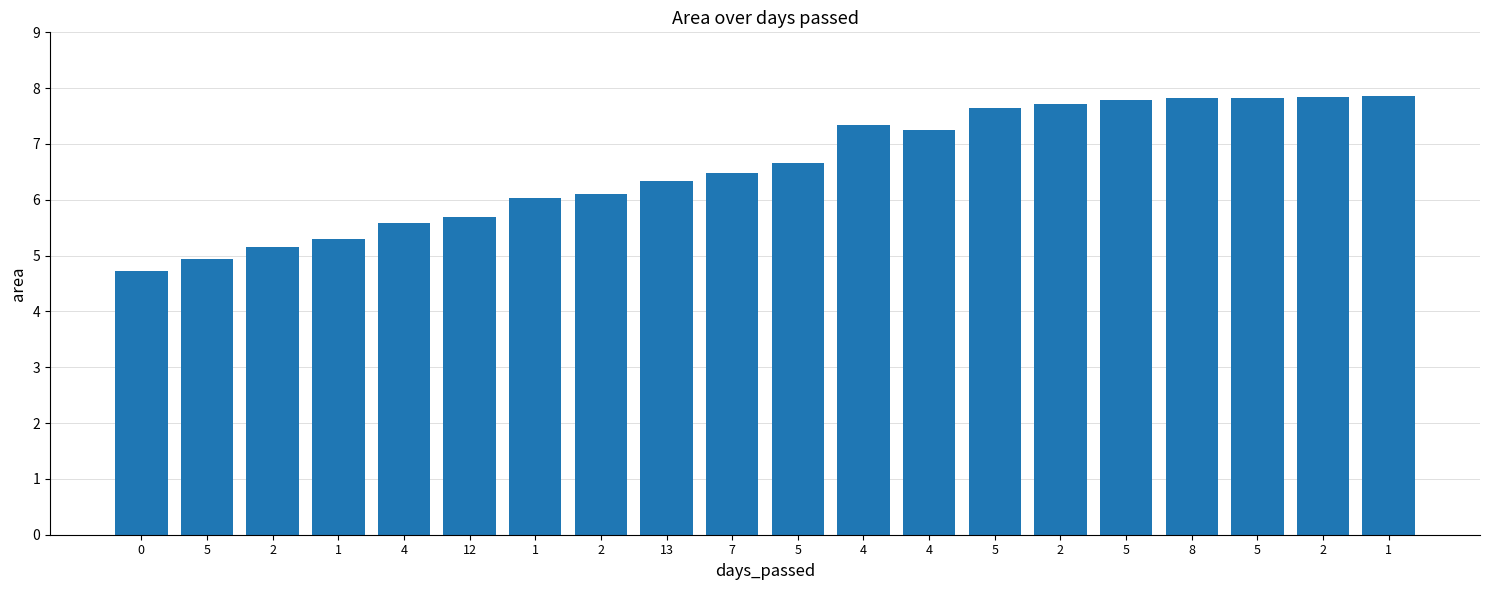

Reading left to right, list all the values displayed in this chart.

4.7	4.9	5.2	5.3	5.6	5.7	6.0	6.1	6.3	6.5	6.7	7.3	7.3	7.7	7.7	7.8	7.8	7.8	7.8	7.9